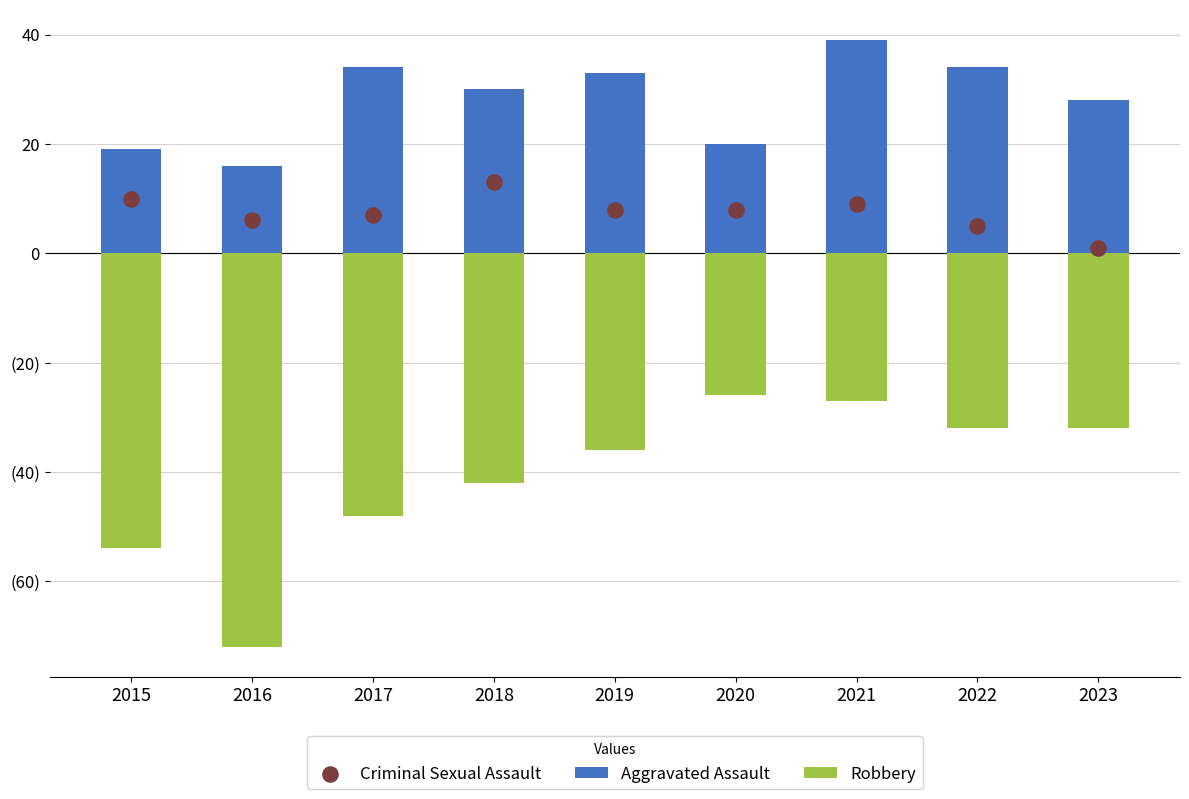

Is the value of Criminal Sexual Assault at 2015 greater than the value of Aggravated Assault at 2015?

No